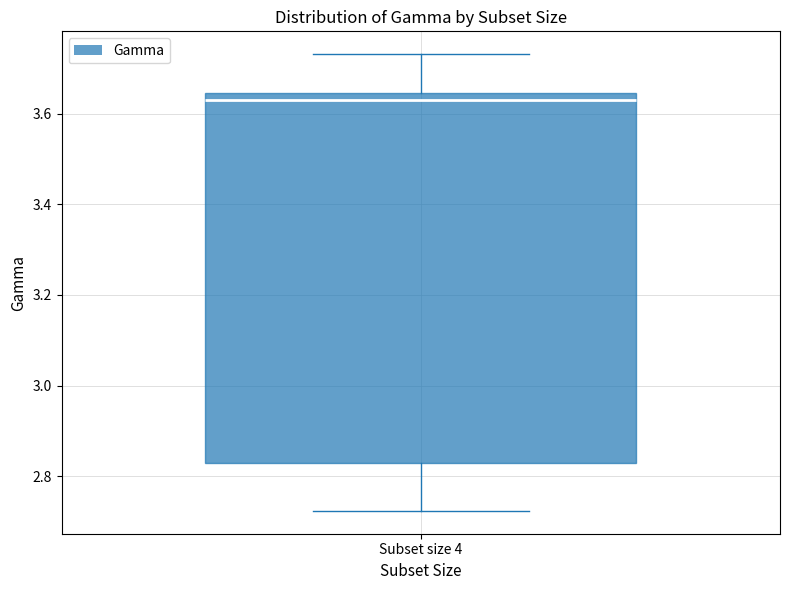

Transcribe this box plot: give where the median line is, the range the box spans, and where the two whiskers end, as read against the y-axis. The values are not printed on the chart, so give them approximately, as read against the axis.

median 3.64 (just below the box's upper edge), box 2.82 to 3.64, whiskers 2.72 to 3.74